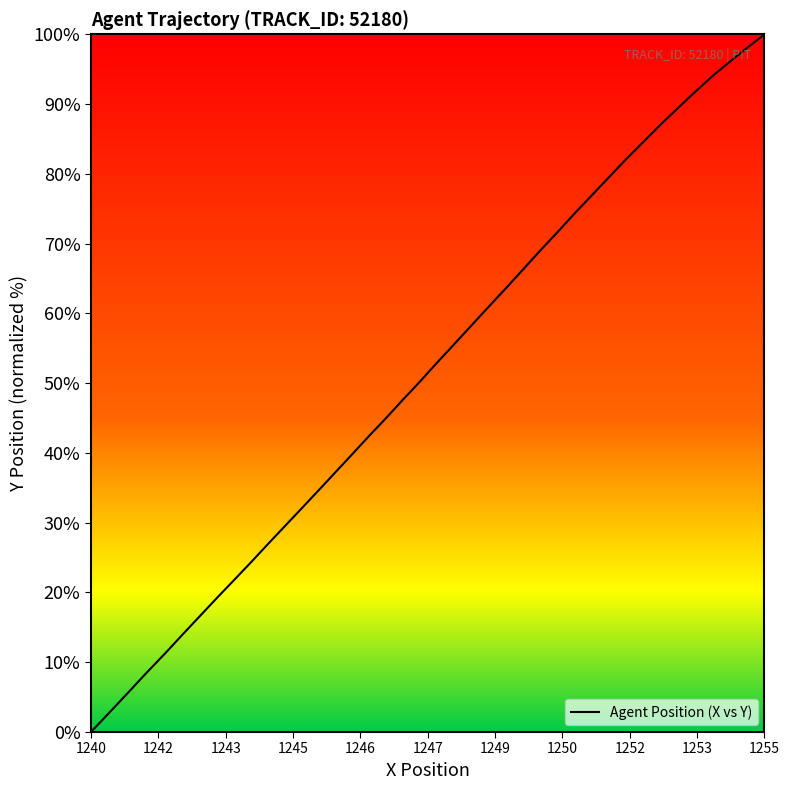

What is the maximum value shown in the chart?

100.0